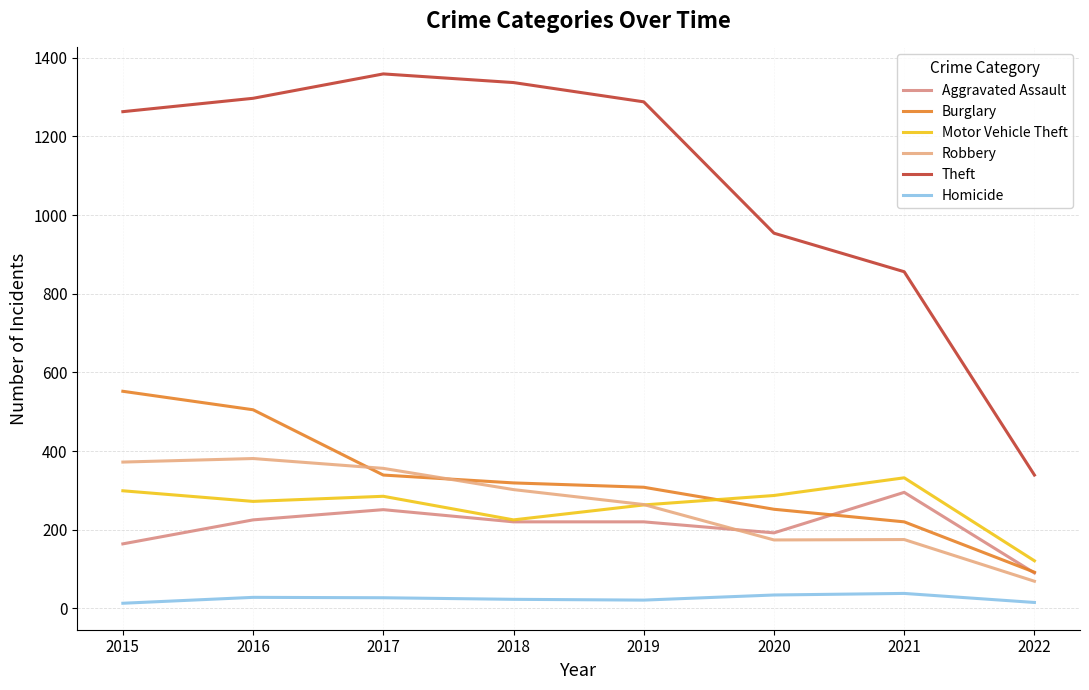

List the labels in order of Motor Vehicle Theft value, smallest first.

2022, 2018, 2019, 2016, 2017, 2020, 2015, 2021